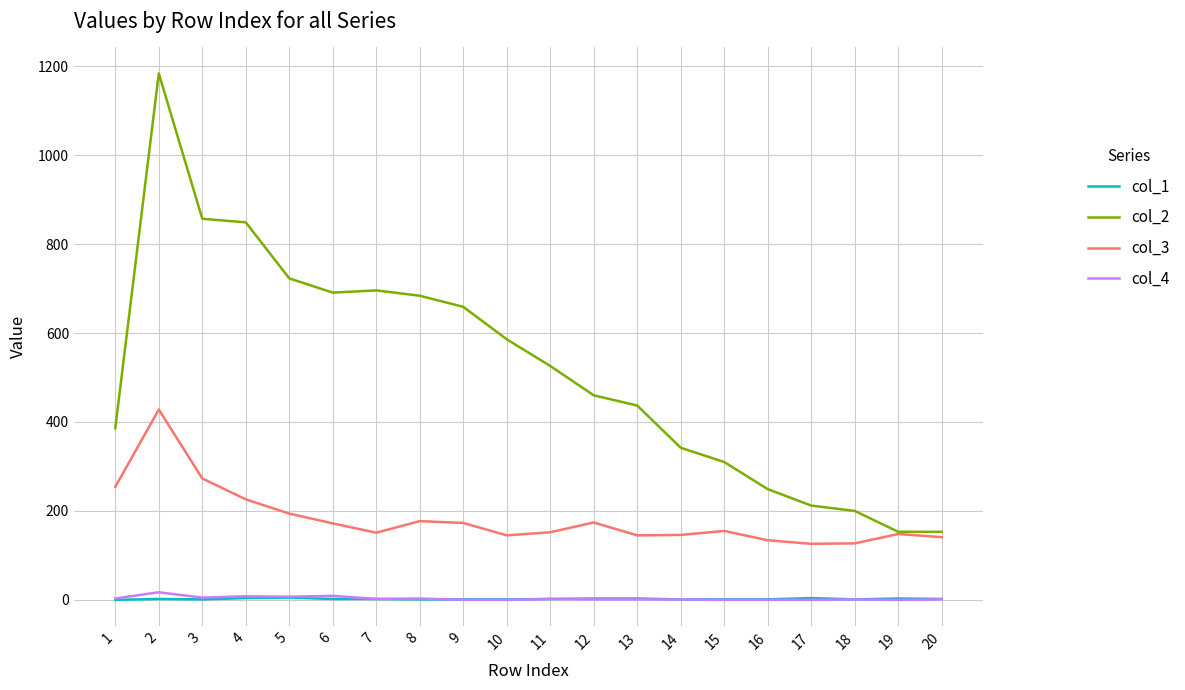

After their last crossing, which series has the higher values: col_1 or col_4?

col_1